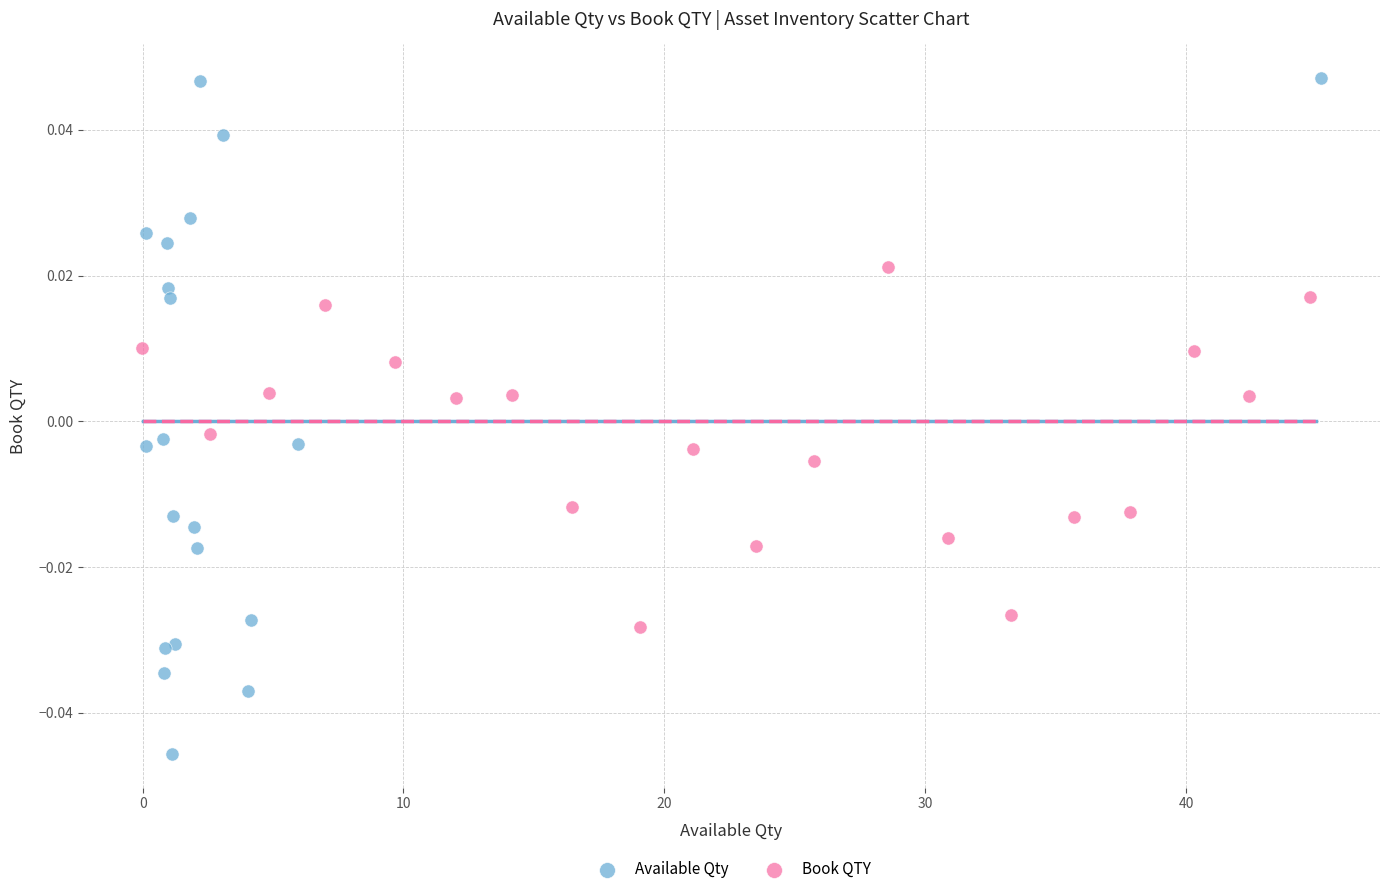

Which series has the widest spread of Y values?

Available Qty